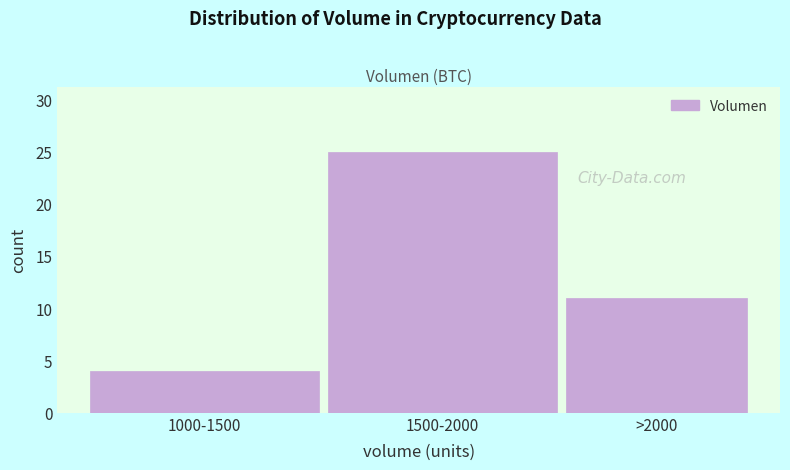

Reading left to right, what are all the values shown in this chart?

4	25	11